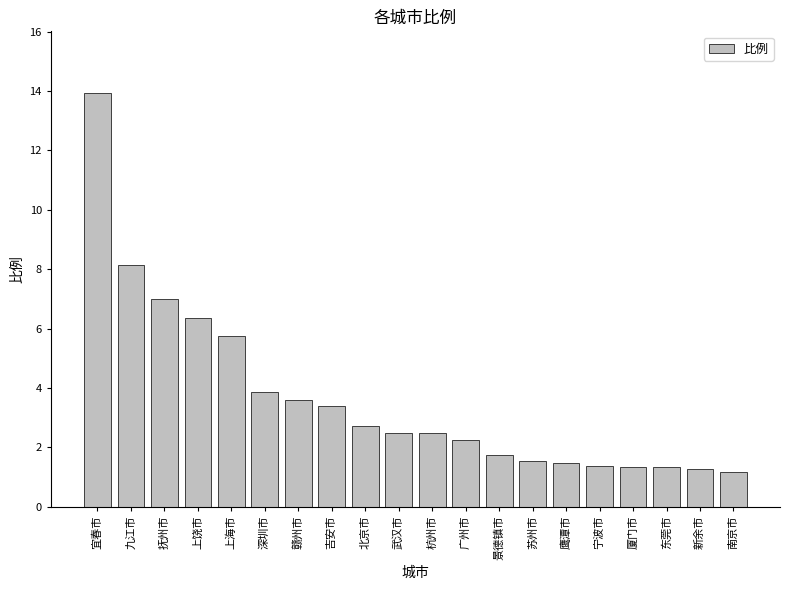

Are the bars grouped side by side (vs. stacked)?

No